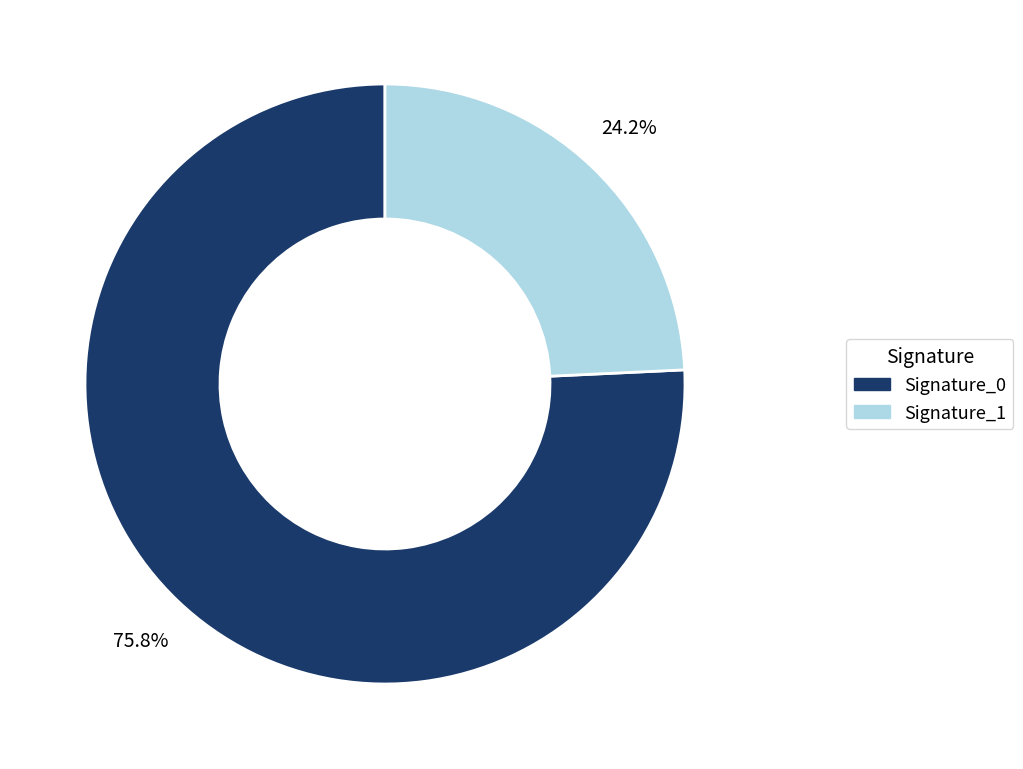

Is there any slice that represents more than half of the pie?

Yes